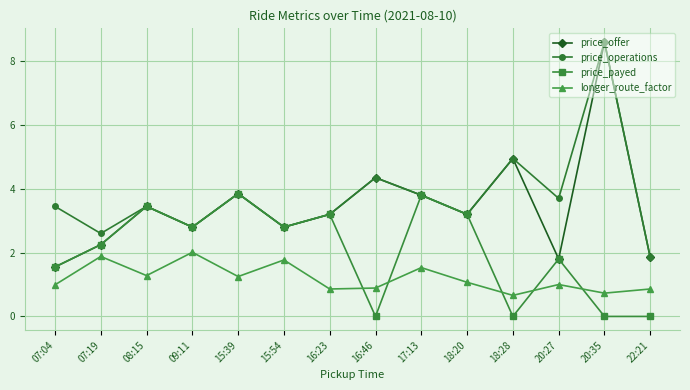

At which label does price_operations first exceed 3?

07:04